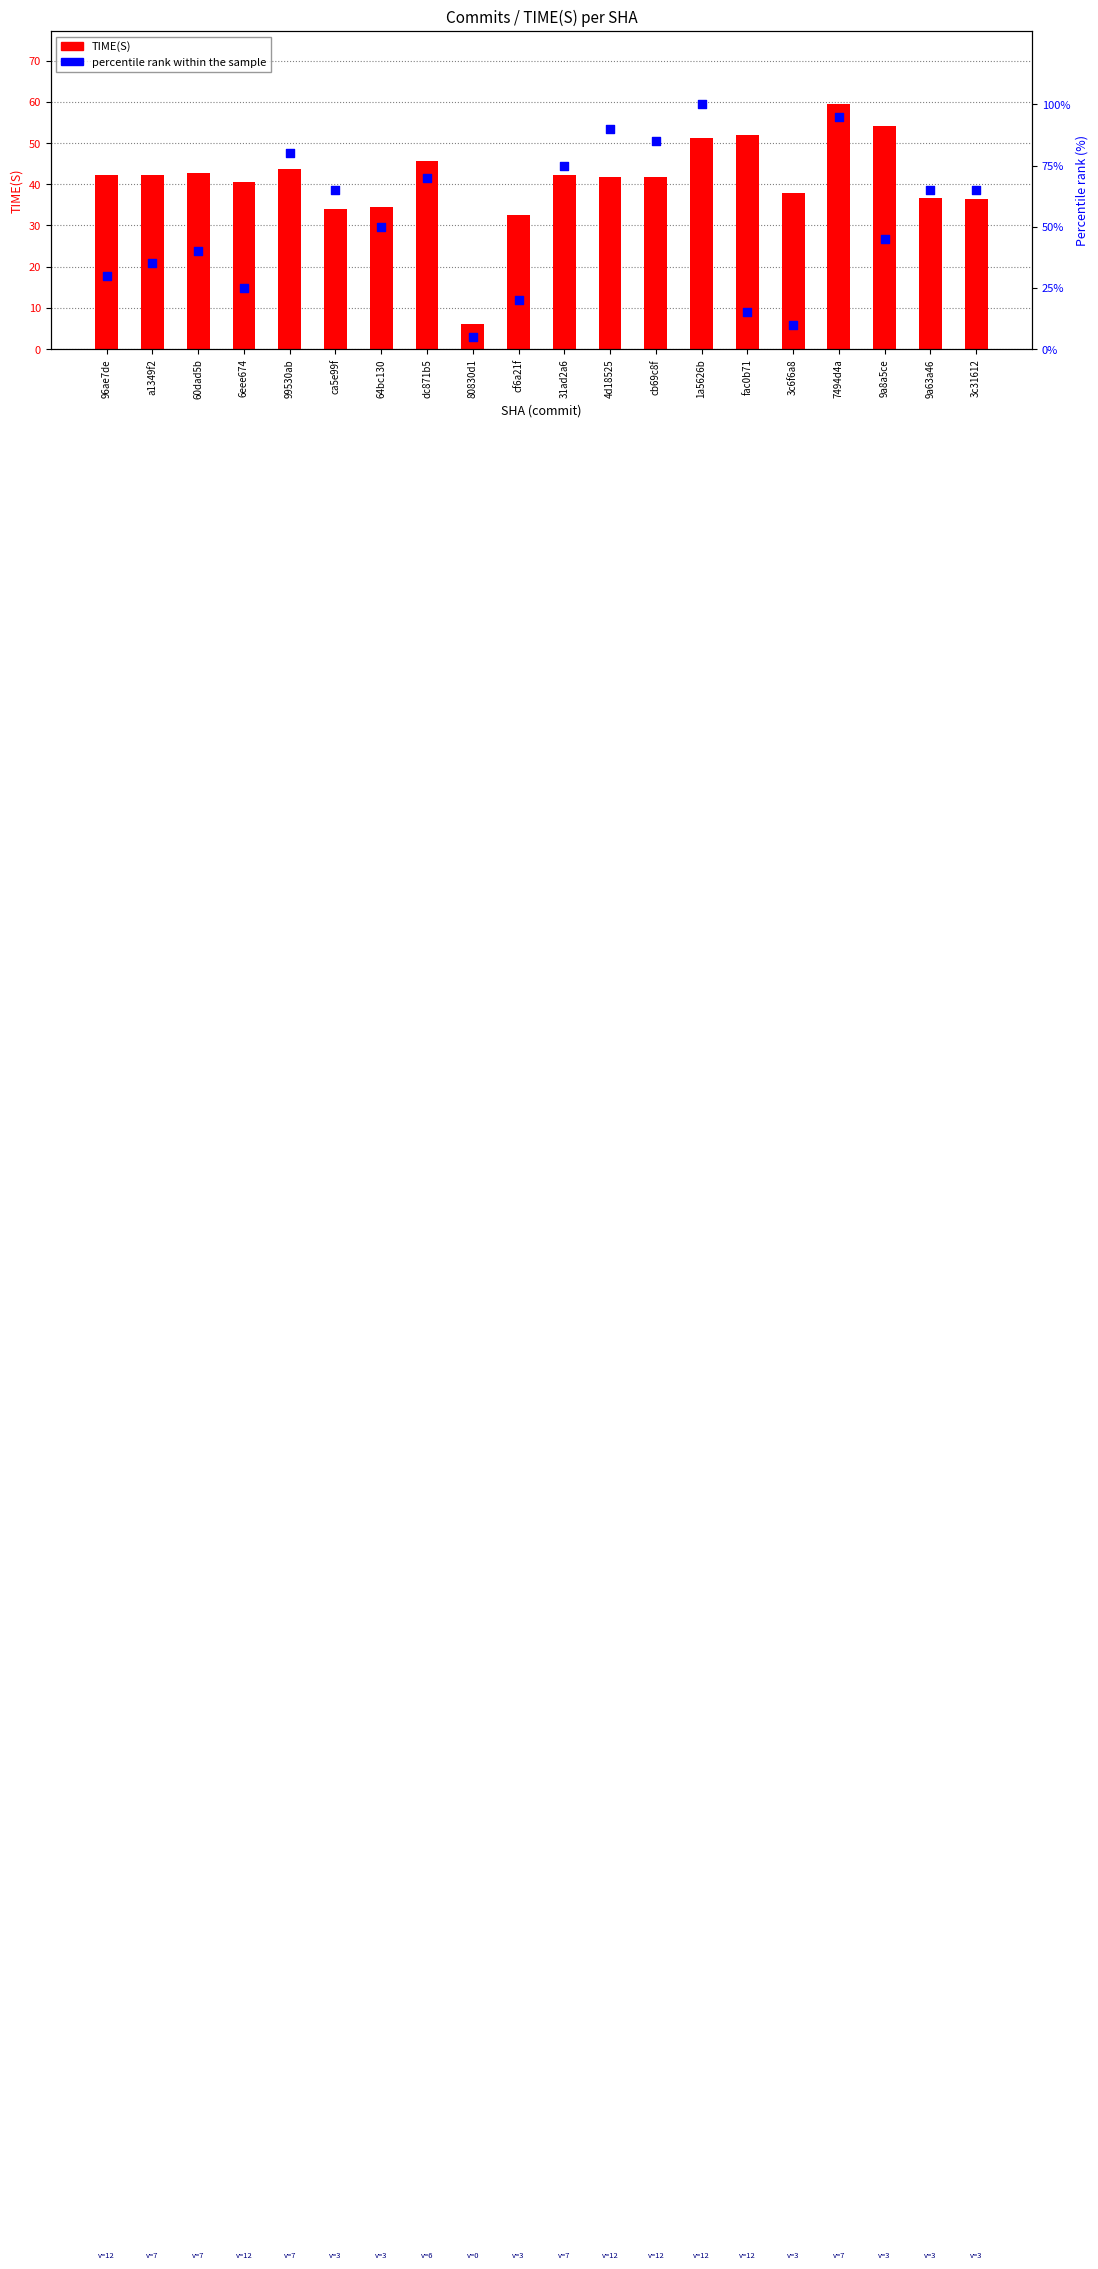

Is the value of percentile rank within the sample at a1349f2 greater than the value of TIME(S) at cb69c8f?

No